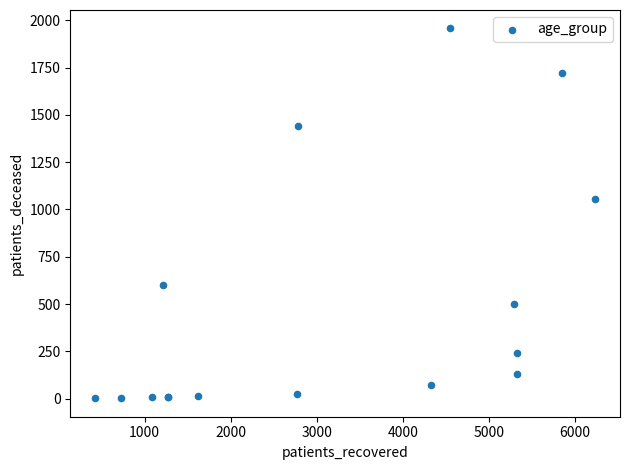

What Y value in the scatter plot is closest to 979?

1056